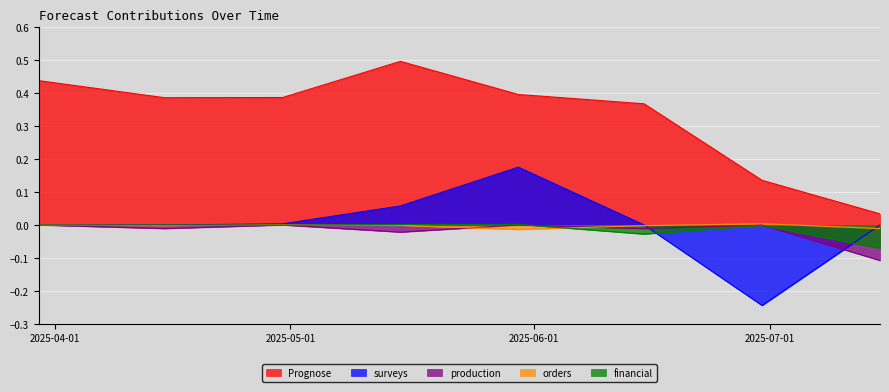

Which has a higher value, 2025-04-30 or 2025-04-15?

2025-04-30